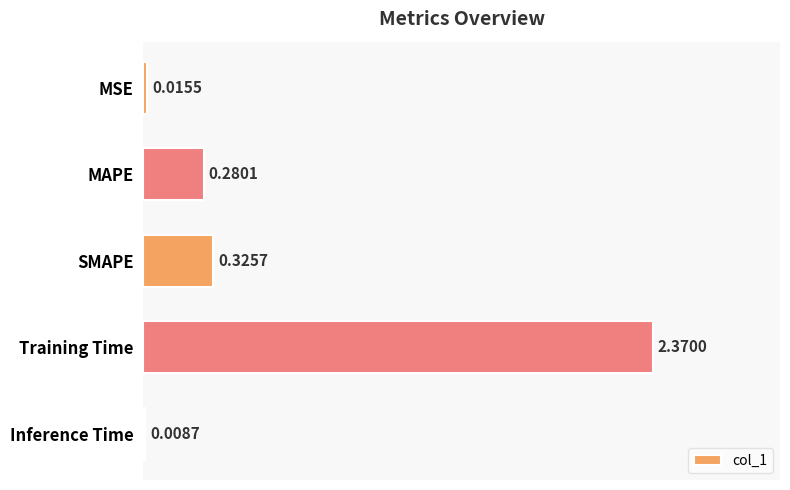

At which label is the value closest to 1?

SMAPE